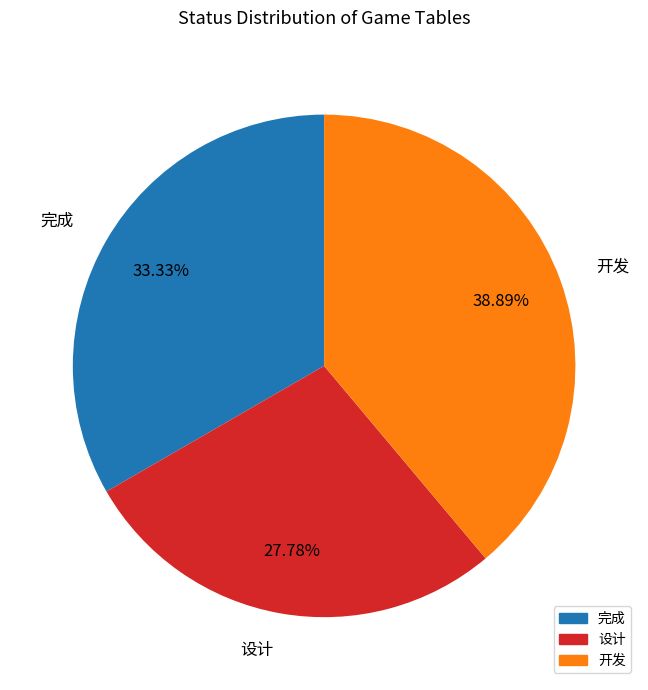

To the nearest percent, what percentage of the pie is 设计?

28%